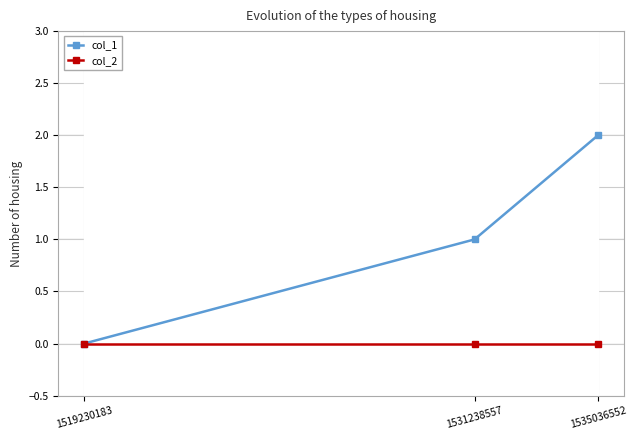

What is the total value across all series at 1531238557?

1